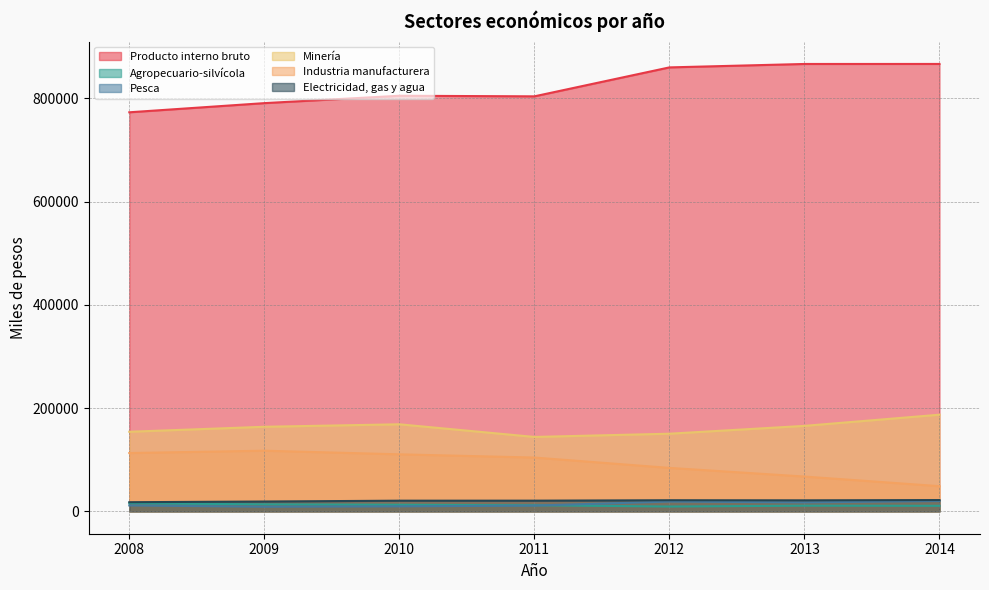

Is it true that Electricidad, gas y agua equals 17710 at 2008?

True